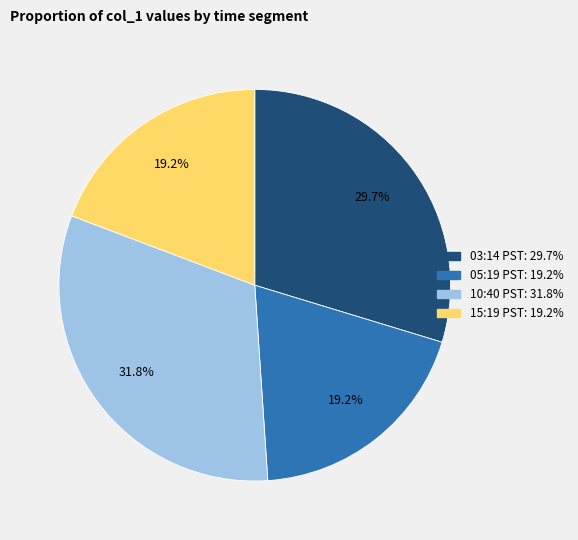

How many slices are in this pie chart?

4